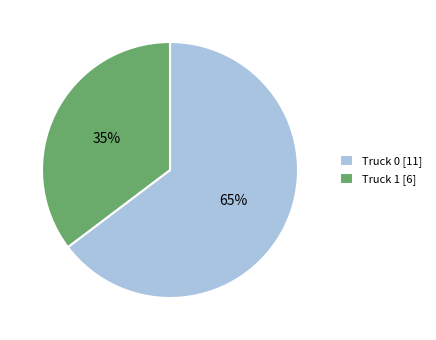

How many segments does this pie chart have?

2